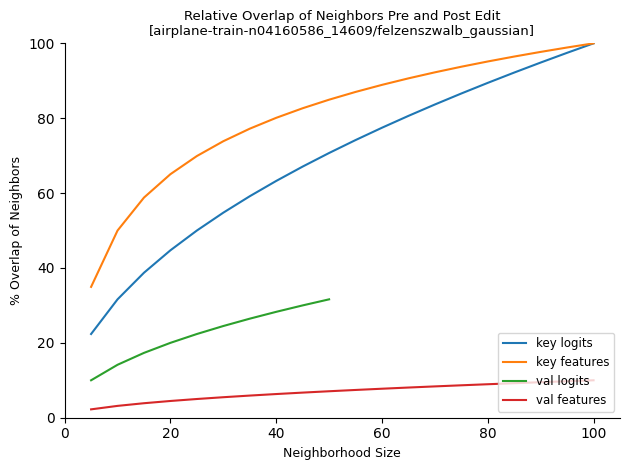

True or false: key features has a value of 88.9 at 60.

True